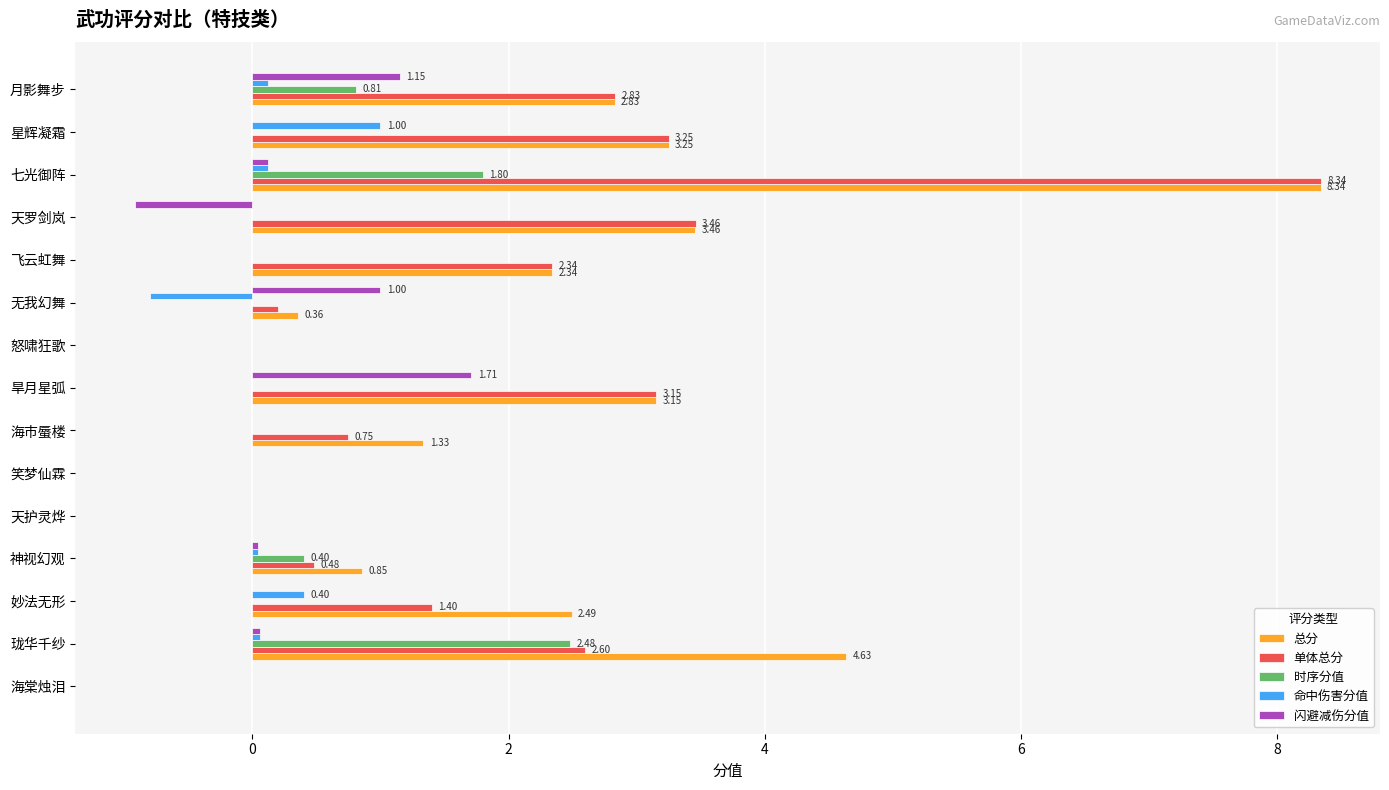

What is the sum of all 总分 values?

33.0